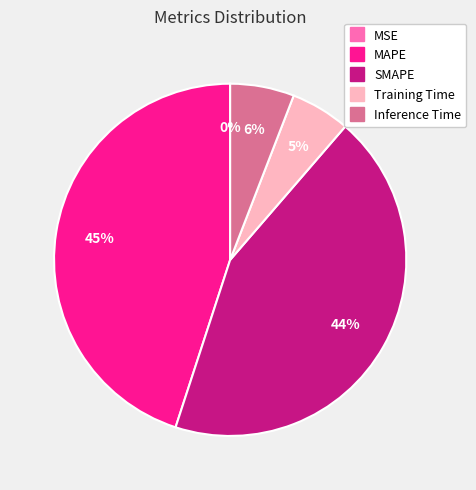

To the nearest percent, what is the difference between the SMAPE and MAPE slice percentages?

1%